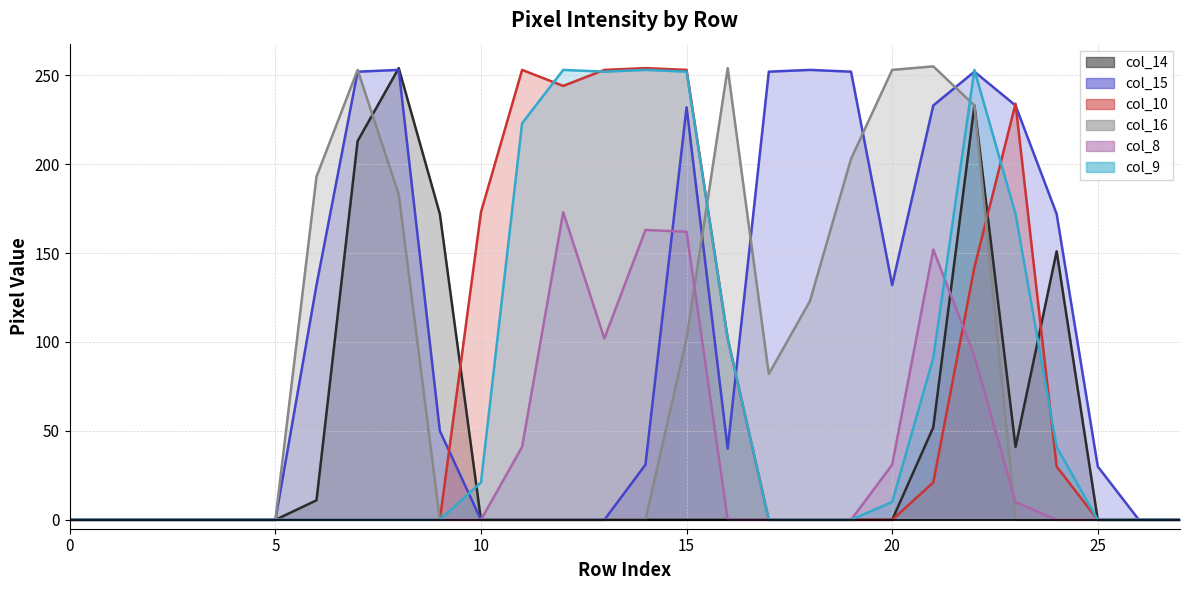

True or false: col_16 line has a value of 373 at 16.

False